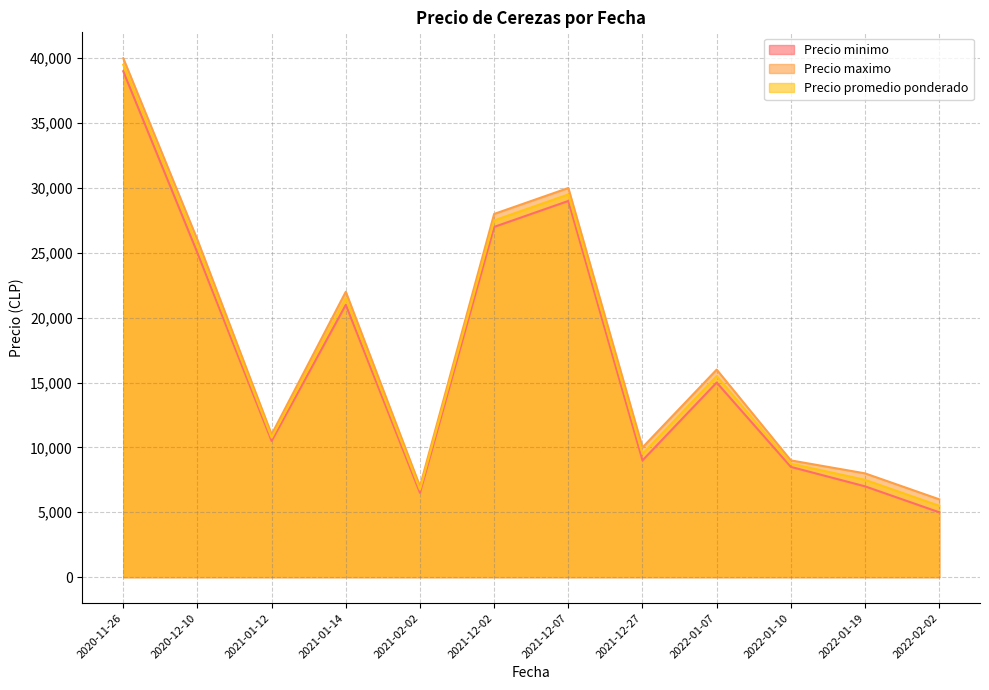

True or false: Precio promedio ponderado and Precio maximo cross at least once.

False